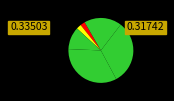

How many segments does this pie chart have?

6